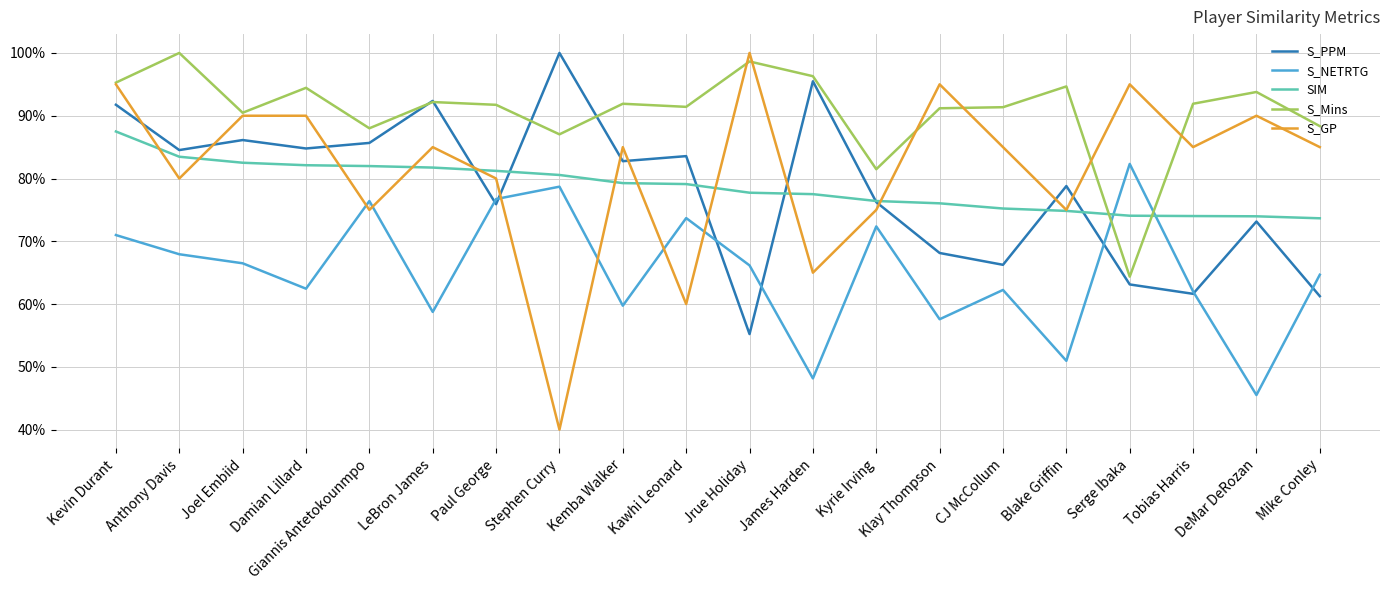

What is the label of the 1st point from the right?

Mike Conley